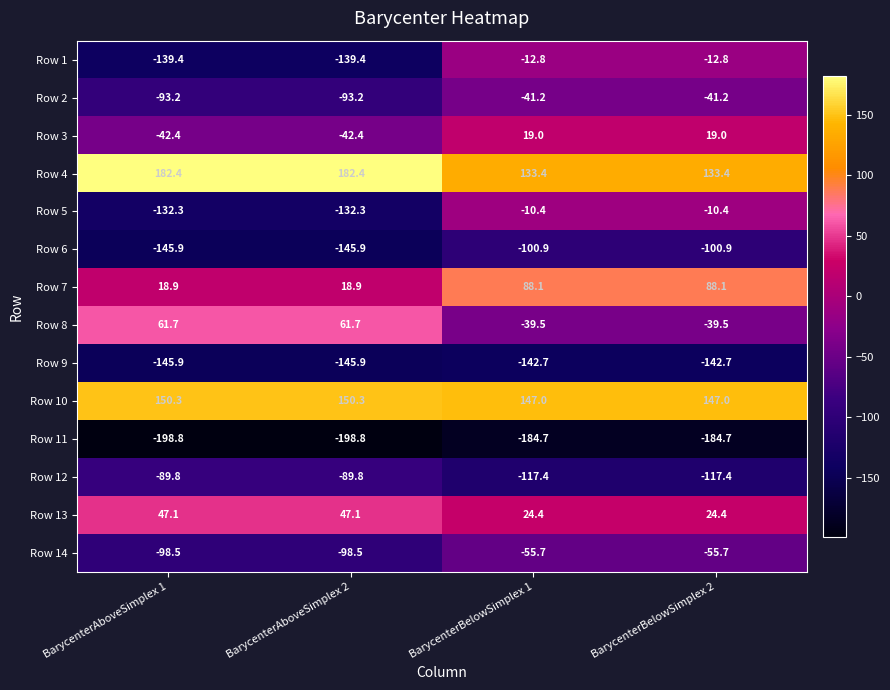

Between BarycenterAboveSimplex 2 and BarycenterBelowSimplex 2, which series saw the biggest shift?

Row 1